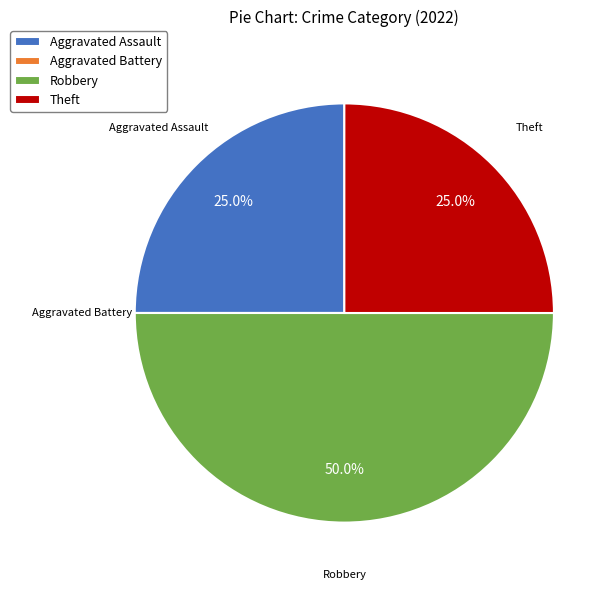

Does Theft represent more than half of the total?

No